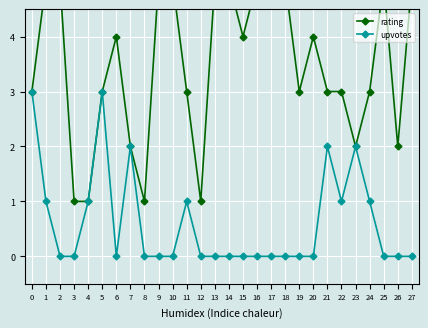

Count the number of categories in the chart.

28